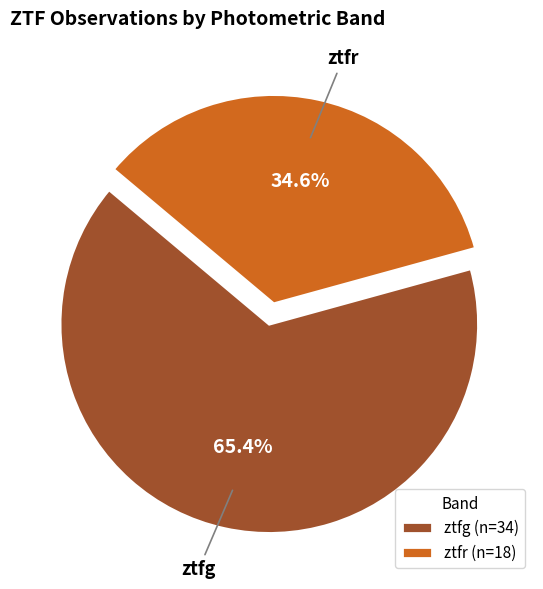

To the nearest percent, what is the difference between the largest and smallest slice percentages?

31%